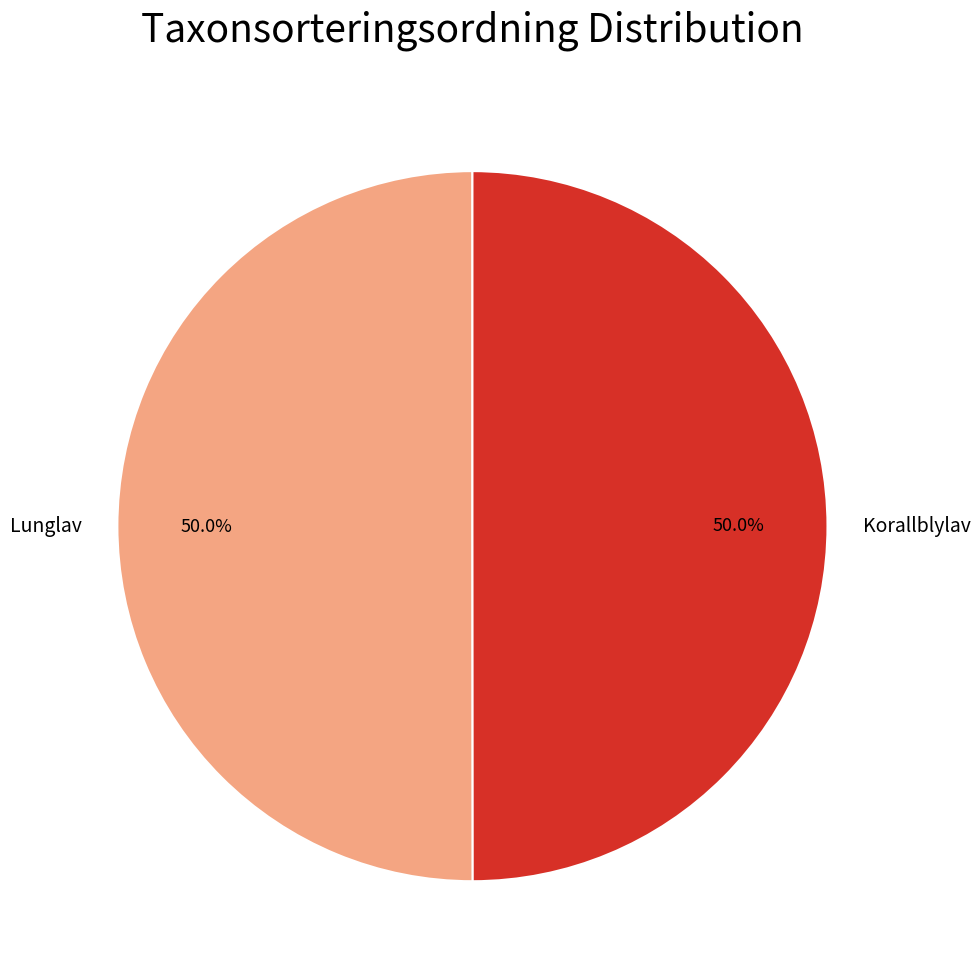

What is the ratio of the value at Korallblylav to the value at Lunglav?

1.0